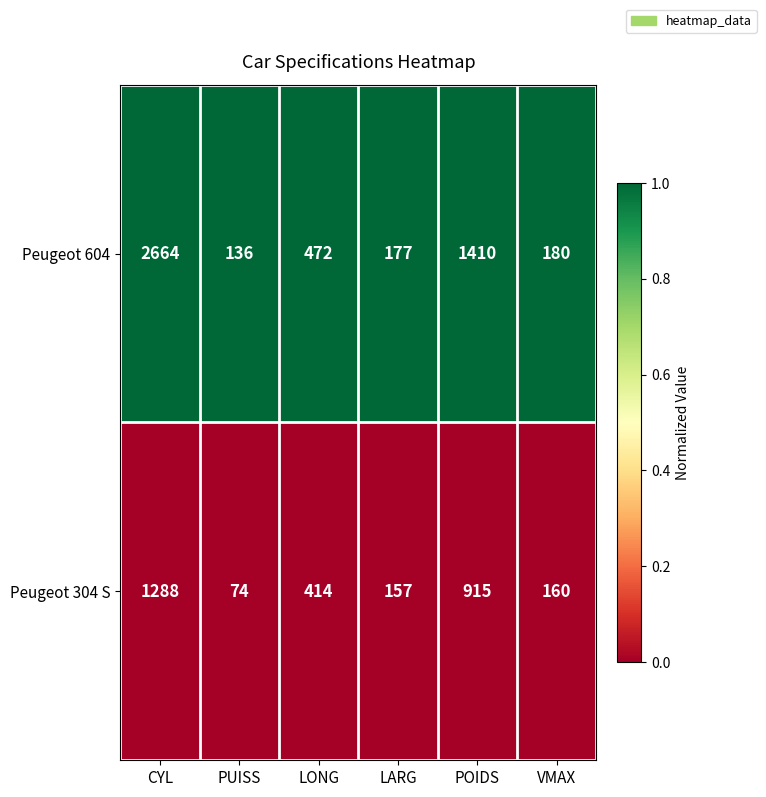

Reading left to right, transcribe all the data shown in this chart.

Peugeot 604: CYL=2664	PUISS=136	LONG=472	LARG=177	POIDS=1410	VMAX=180
Peugeot 304 S: CYL=1288	PUISS=74	LONG=414	LARG=157	POIDS=915	VMAX=160